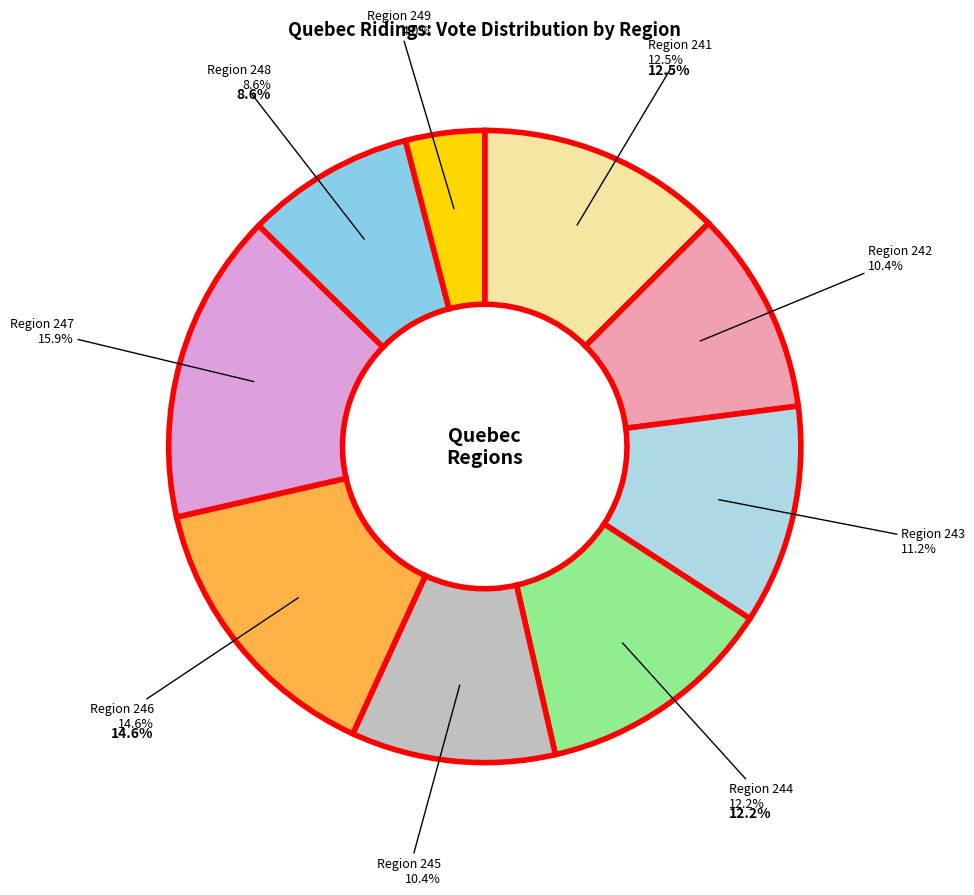

Is the sum of 18 and 245 greater than half?

No